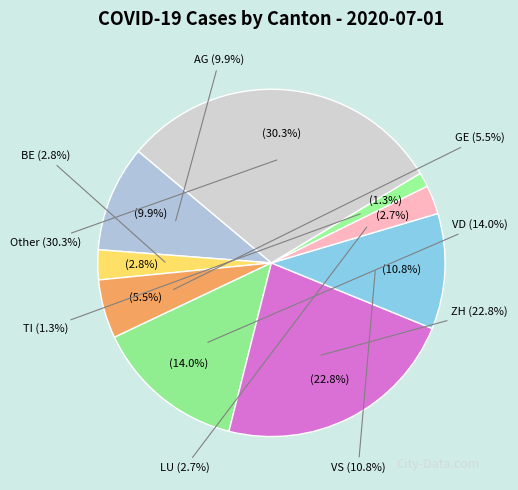

To the nearest percent, what is the combined percentage of BE and VS?

14%